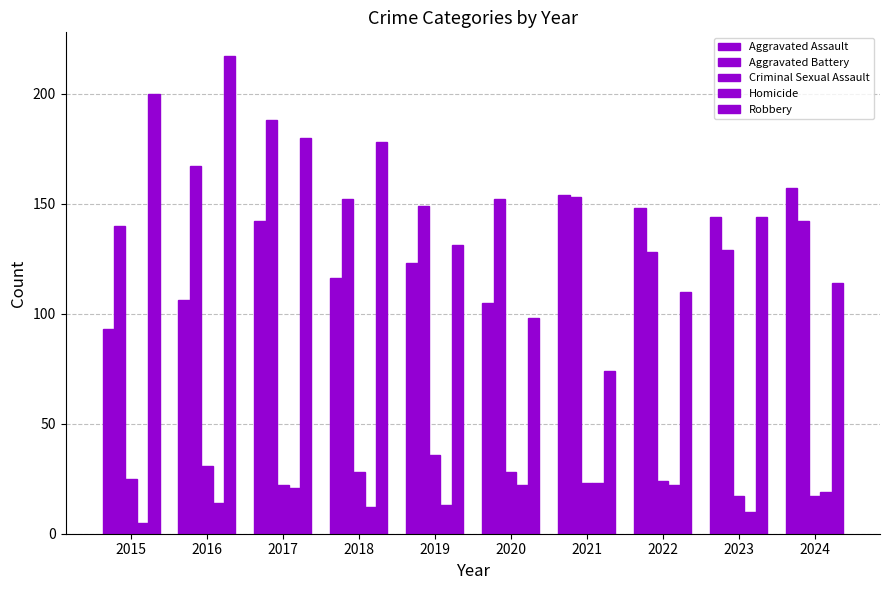

Count the number of categories in the chart.

10